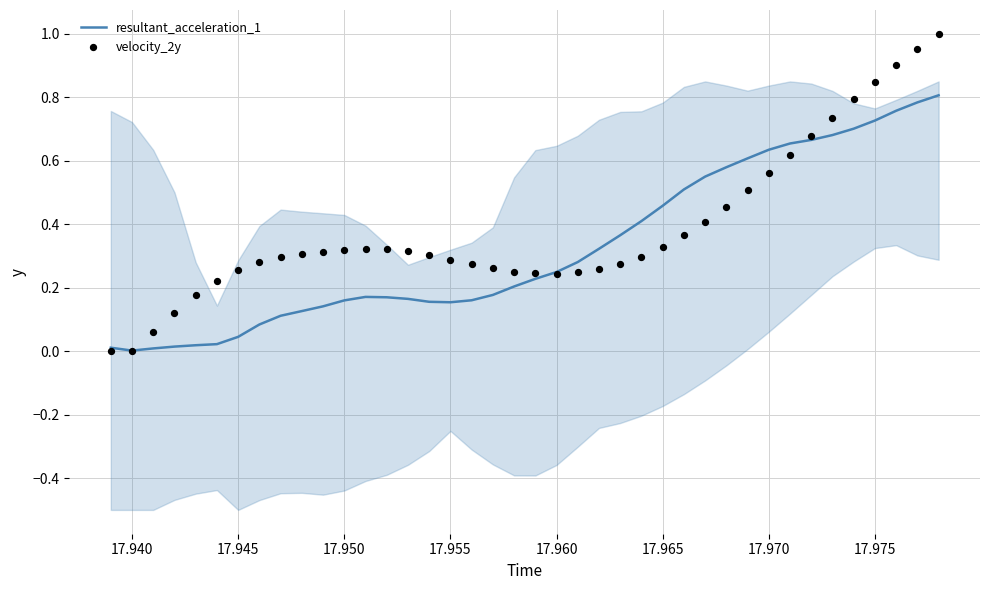

What are all the series names shown in the legend?

resultant_acceleration_1, velocity_2y